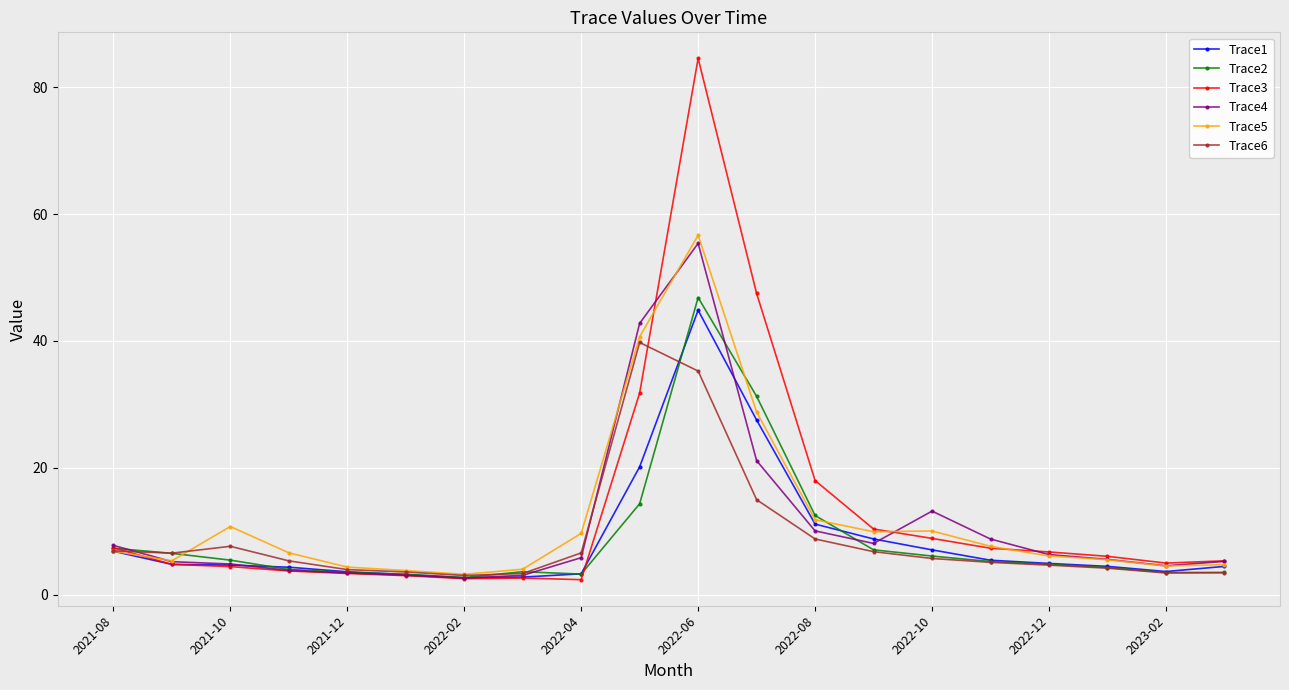

True or false: Trace2 has more than 0 points higher than both neighbors.

True